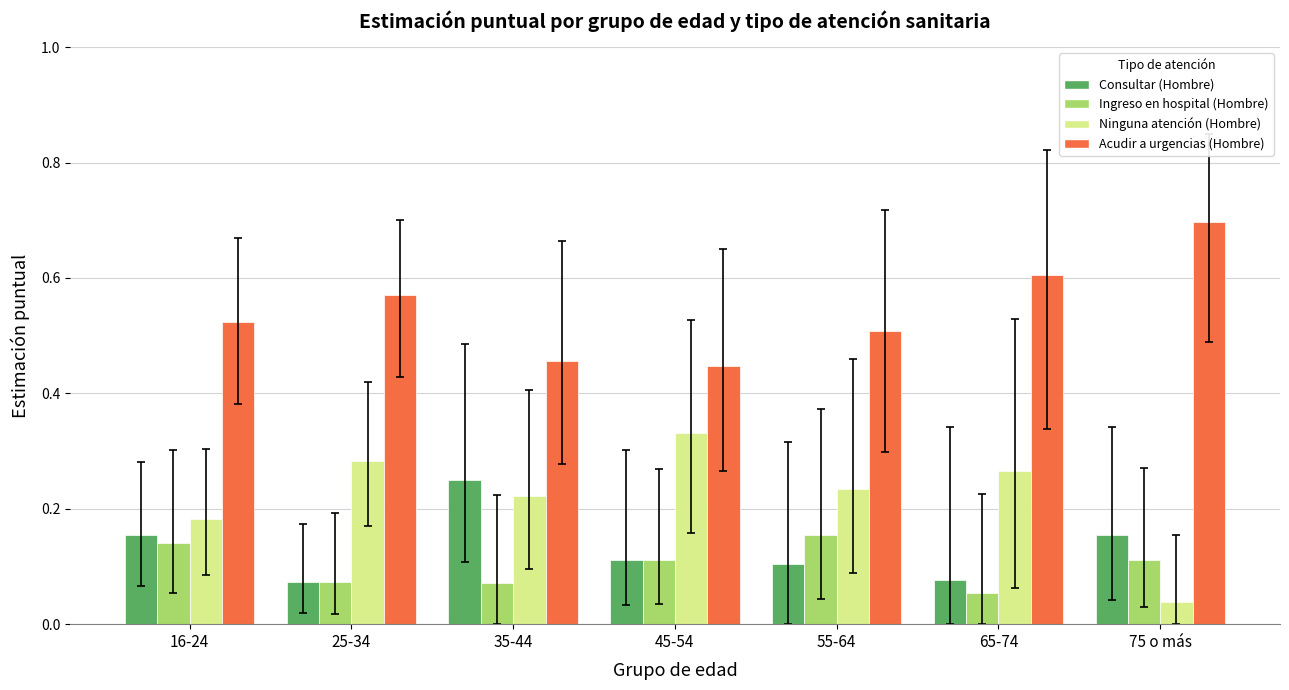

The value of Acudir a urgencias (Hombre) at 55-64 is 0.5. True or false?

True